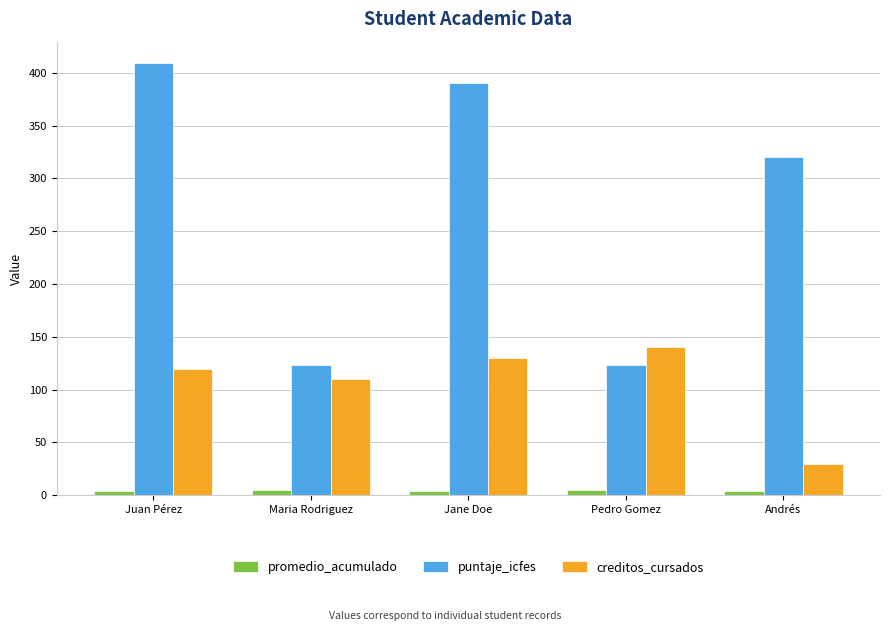

What is the label of the 1st bar from the right?

Andrés